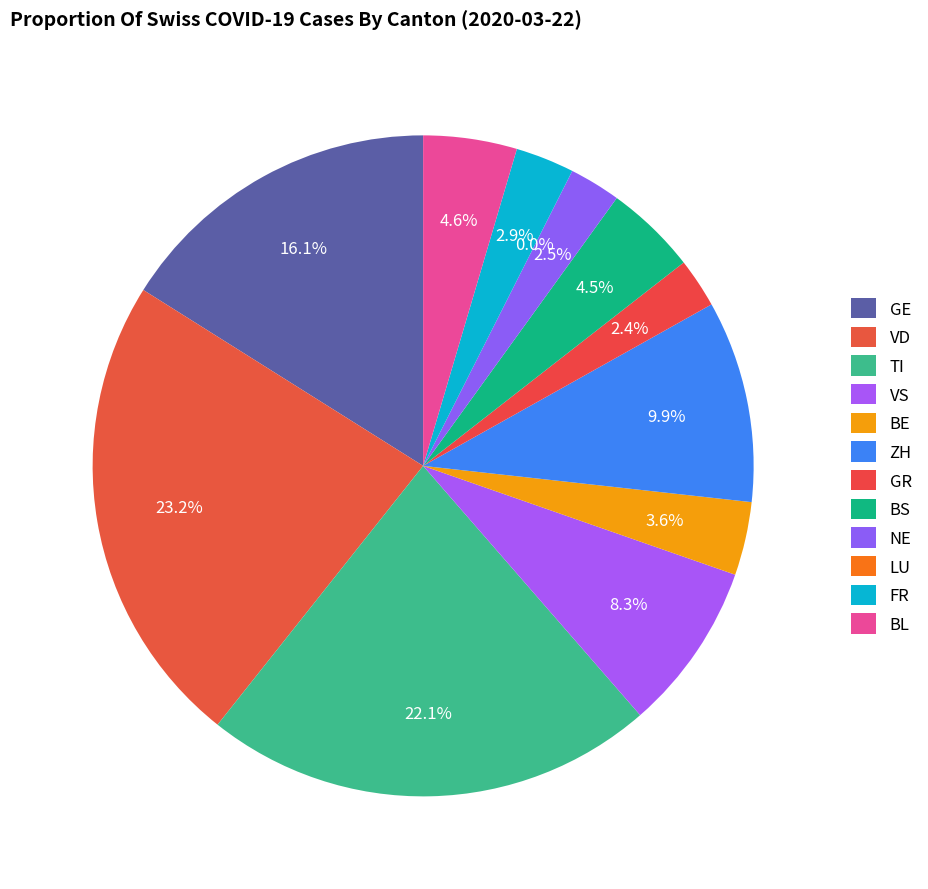

Is it true that 2020-03-03 is 24% of the pie?

False